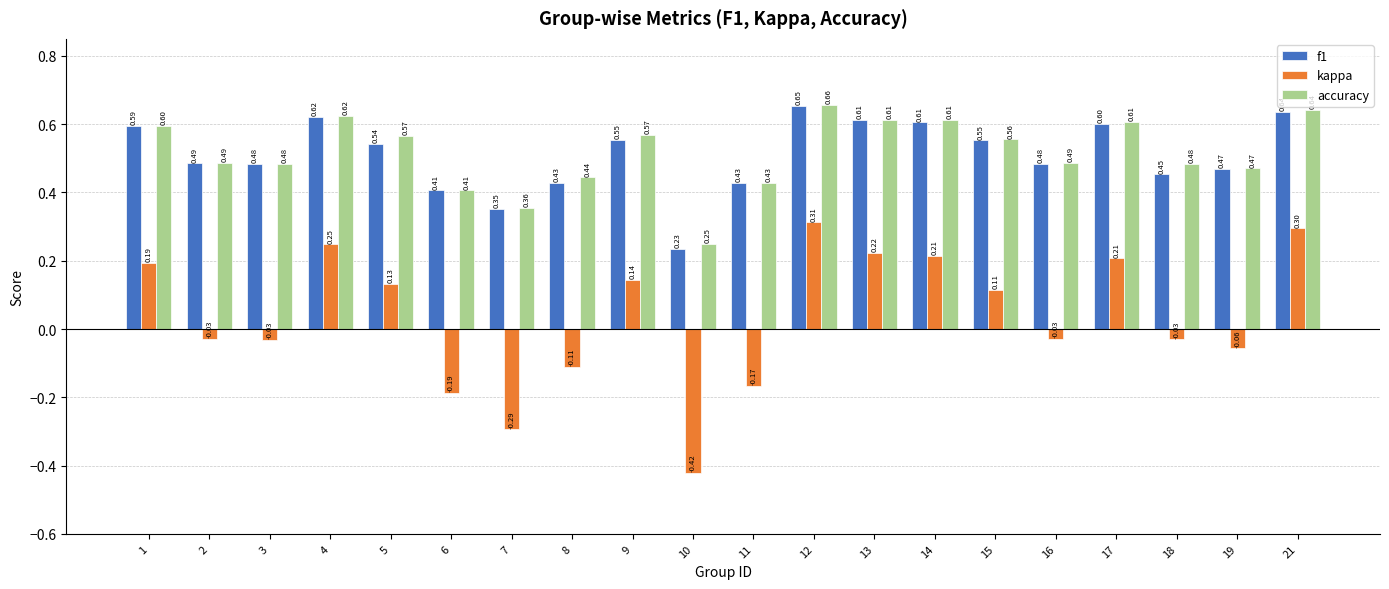

What is the sum of the accuracy values at 21 and 9?

1.2